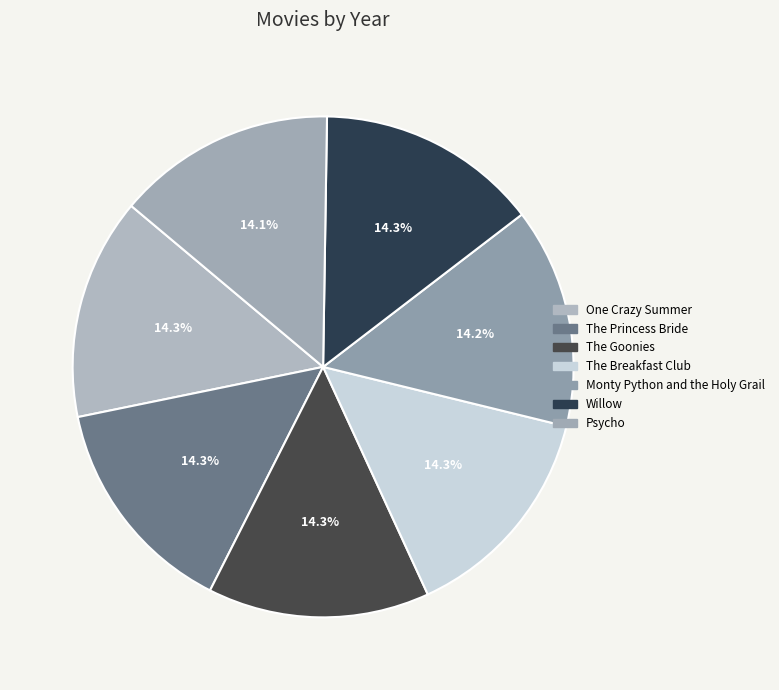

To the nearest percent, what portion does The Princess Bride represent?

14%